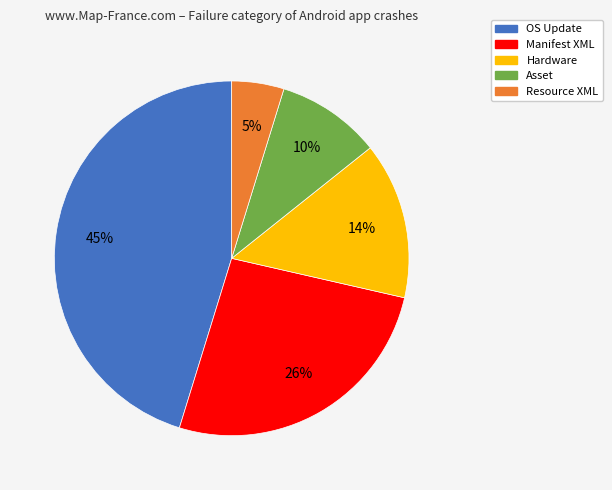

Which slice is the largest?

OS Update